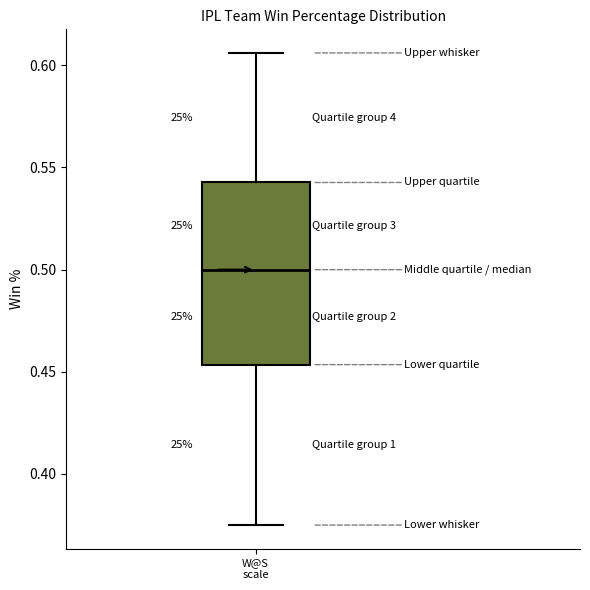

Where is the lower edge of the box for W@S scale on the y-axis? The values are not printed on the chart, so give them approximately, as read against the axis.

0.455